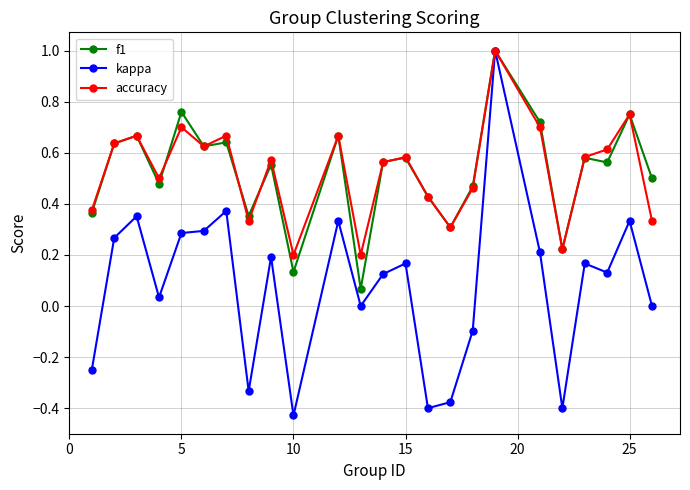

What is the maximum value for accuracy?

1.0